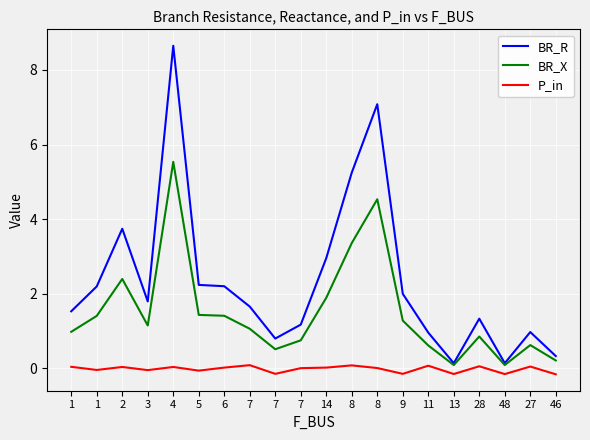

Does the chart have visible grid lines?

Yes